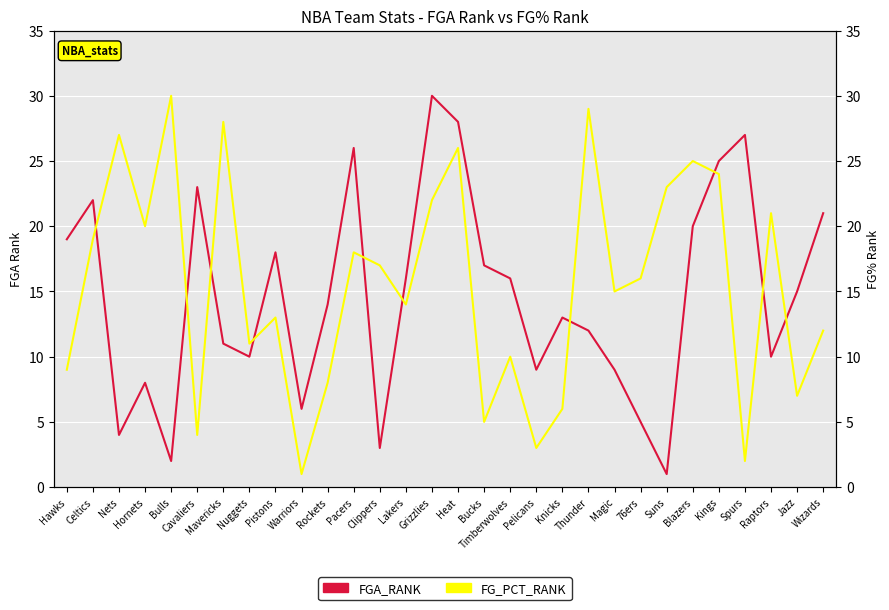

Rank the series by their average value, from lowest to highest.

FGA_RANK, FG_PCT_RANK